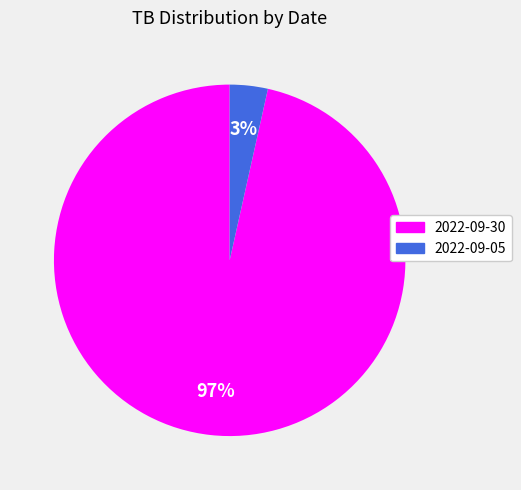

To the nearest percent, what percentage of the pie is 2022-09-30?

97%